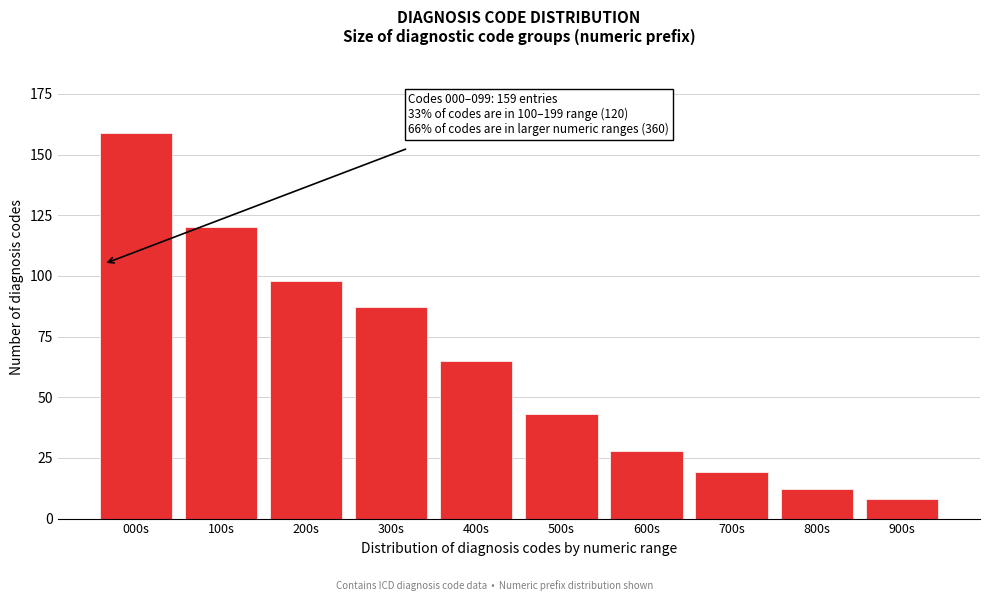

Reading right to left, list all the values displayed in this chart.

900s=8	800s=12	700s=19	600s=28	500s=43	400s=65	300s=87	200s=98	100s=120	000s=159